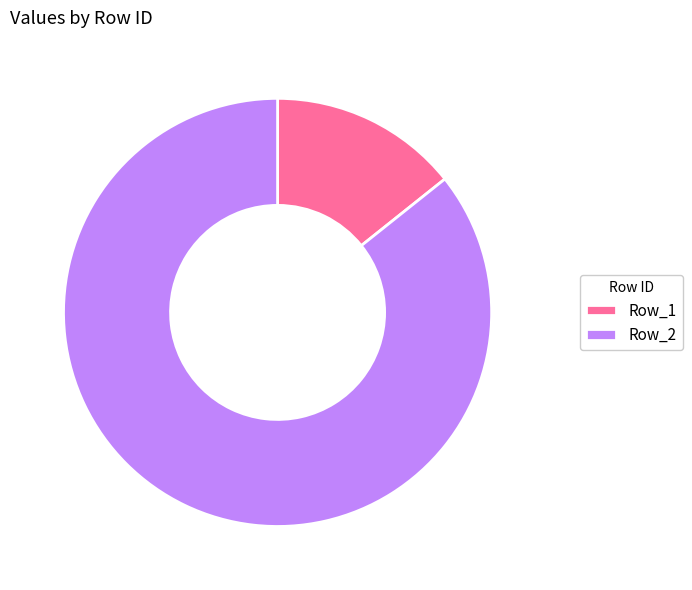

Which has a higher value, Row_1 or Row_2?

Row_2